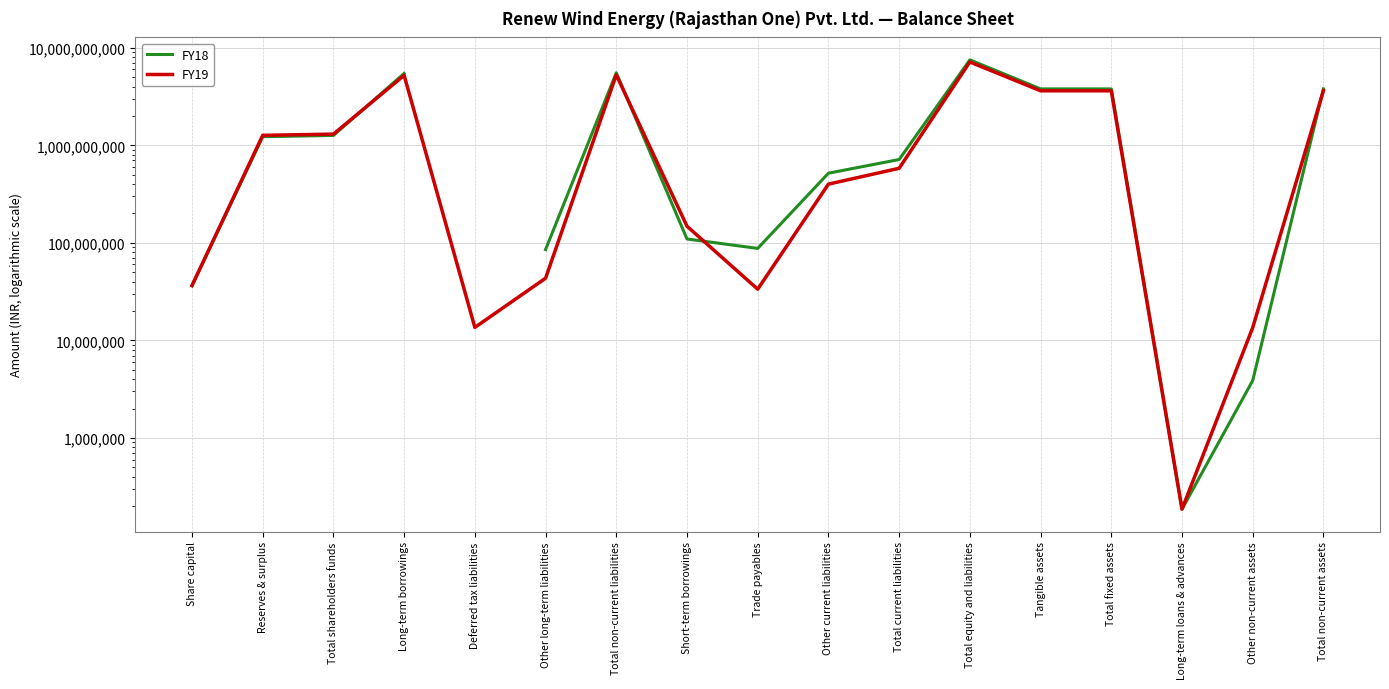

True or false: FY19 and FY18 cross at least once.

True